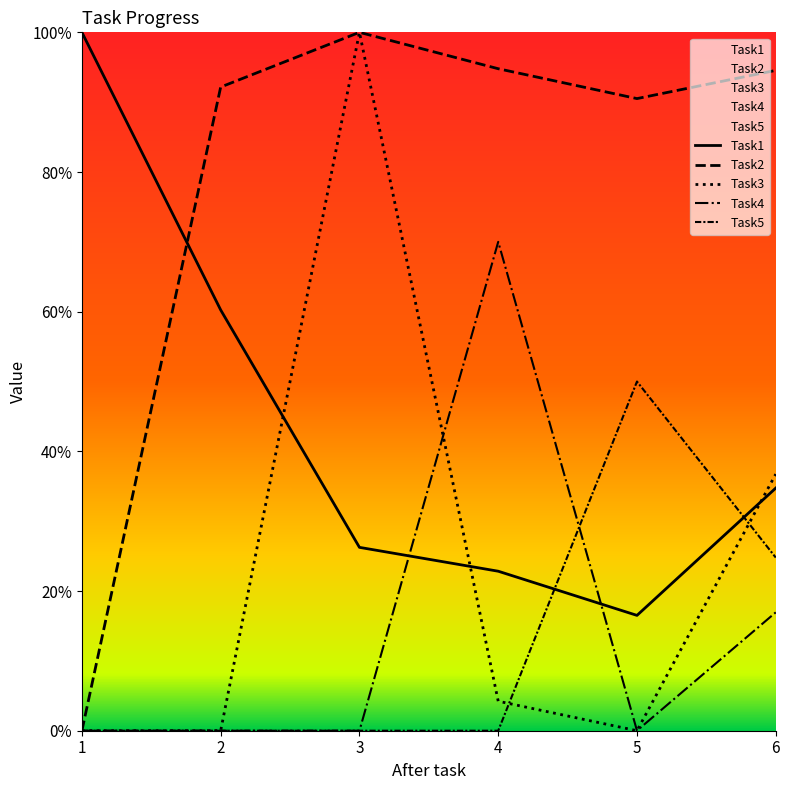

The Task4 series shows 0.0 at 5. True or false?

True